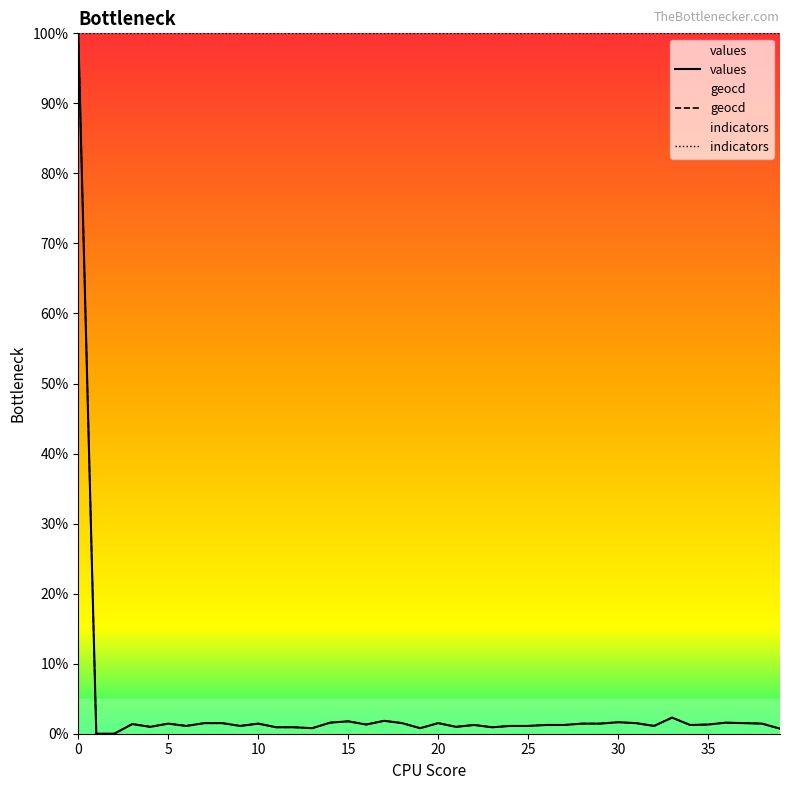

True or false: values and geocd cross at least once.

False